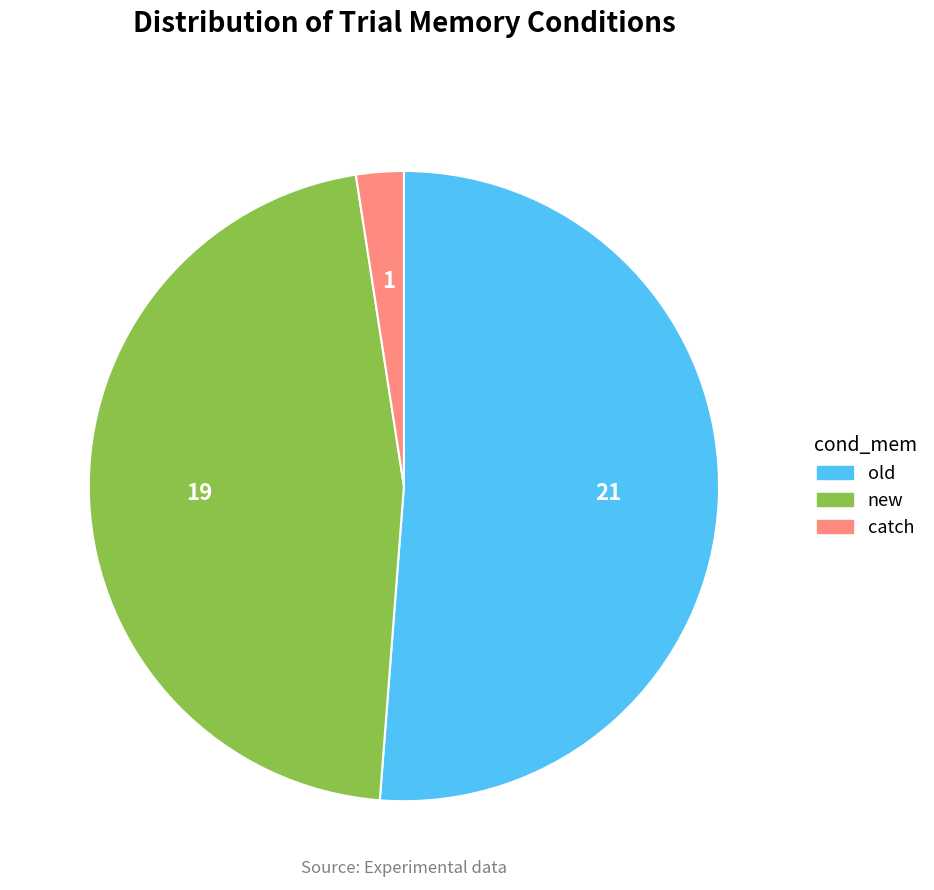

What is the smallest slice in the pie chart?

catch